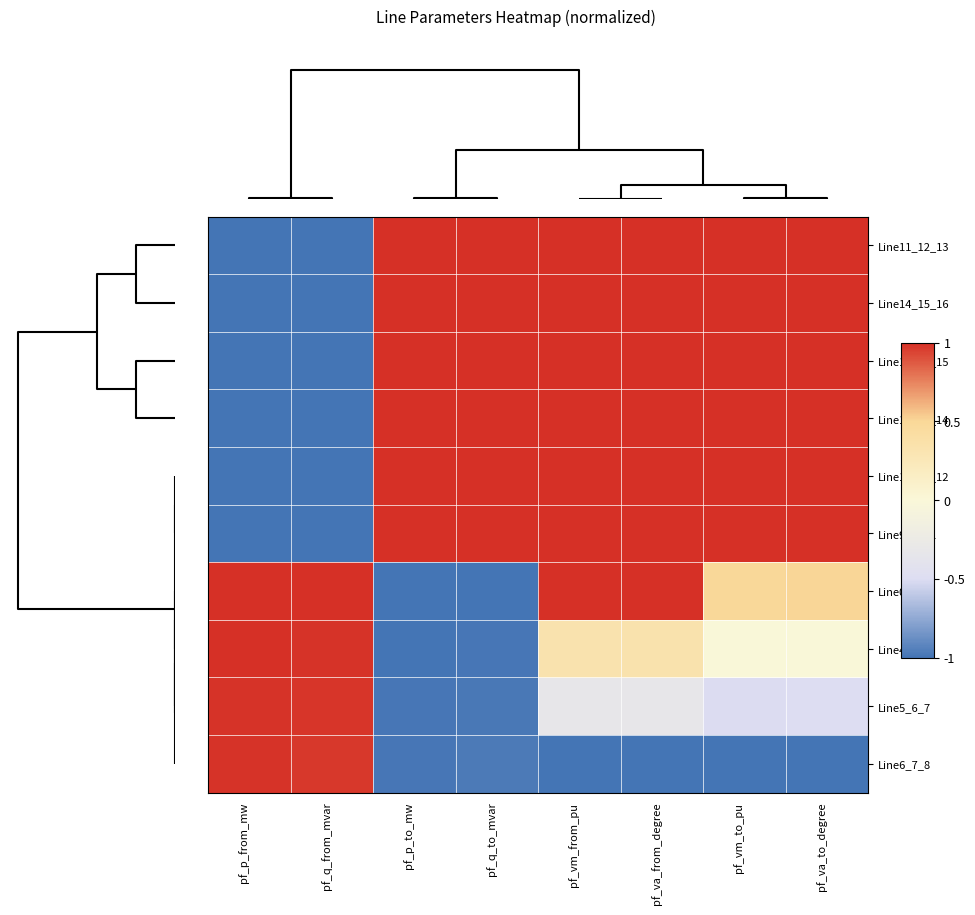

Reading left to right, transcribe all the data shown in this chart.

Line11_12_13: pf_p_from_mw=-1.0	pf_q_from_mvar=-1.0	pf_p_to_mw=1.0	pf_q_to_mvar=1.0	pf_vm_from_pu=1.0	pf_va_from_degree=1.0	pf_vm_to_pu=1.0	pf_va_to_degree=1.0
Line14_15_16: pf_p_from_mw=-1.0	pf_q_from_mvar=-1.0	pf_p_to_mw=1.0	pf_q_to_mvar=1.0	pf_vm_from_pu=1.0	pf_va_from_degree=1.0	pf_vm_to_pu=1.0	pf_va_to_degree=1.0
Line12_13_15: pf_p_from_mw=-1.0	pf_q_from_mvar=-1.0	pf_p_to_mw=1.0	pf_q_to_mvar=1.0	pf_vm_from_pu=1.0	pf_va_from_degree=1.0	pf_vm_to_pu=1.0	pf_va_to_degree=1.0
Line13_13_14: pf_p_from_mw=-1.0	pf_q_from_mvar=-1.0	pf_p_to_mw=1.0	pf_q_to_mvar=1.0	pf_vm_from_pu=1.0	pf_va_from_degree=1.0	pf_vm_to_pu=1.0	pf_va_to_degree=1.0
Line10_11_12: pf_p_from_mw=-1.0	pf_q_from_mvar=-1.0	pf_p_to_mw=1.0	pf_q_to_mvar=1.0	pf_vm_from_pu=1.0	pf_va_from_degree=1.0	pf_vm_to_pu=1.0	pf_va_to_degree=1.0
Line9_3_11: pf_p_from_mw=-1.0	pf_q_from_mvar=-1.0	pf_p_to_mw=1.0	pf_q_to_mvar=1.0	pf_vm_from_pu=1.0	pf_va_from_degree=1.0	pf_vm_to_pu=1.0	pf_va_to_degree=1.0
Line0_1_2: pf_p_from_mw=1.0	pf_q_from_mvar=1.0	pf_p_to_mw=-1.0	pf_q_to_mvar=-1.0	pf_vm_from_pu=1.0	pf_va_from_degree=1.0	pf_vm_to_pu=0.5	pf_va_to_degree=0.5
Line4_2_6: pf_p_from_mw=1.0	pf_q_from_mvar=1.0	pf_p_to_mw=-1.0	pf_q_to_mvar=-1.0	pf_vm_from_pu=0.3	pf_va_from_degree=0.3	pf_vm_to_pu=-0.0	pf_va_to_degree=0.0
Line5_6_7: pf_p_from_mw=1.0	pf_q_from_mvar=1.0	pf_p_to_mw=-1.0	pf_q_to_mvar=-1.0	pf_vm_from_pu=-0.3	pf_va_from_degree=-0.3	pf_vm_to_pu=-0.5	pf_va_to_degree=-0.5
Line6_7_8: pf_p_from_mw=1.0	pf_q_from_mvar=1.0	pf_p_to_mw=-1.0	pf_q_to_mvar=-1.0	pf_vm_from_pu=-1.0	pf_va_from_degree=-1.0	pf_vm_to_pu=-1.0	pf_va_to_degree=-1.0